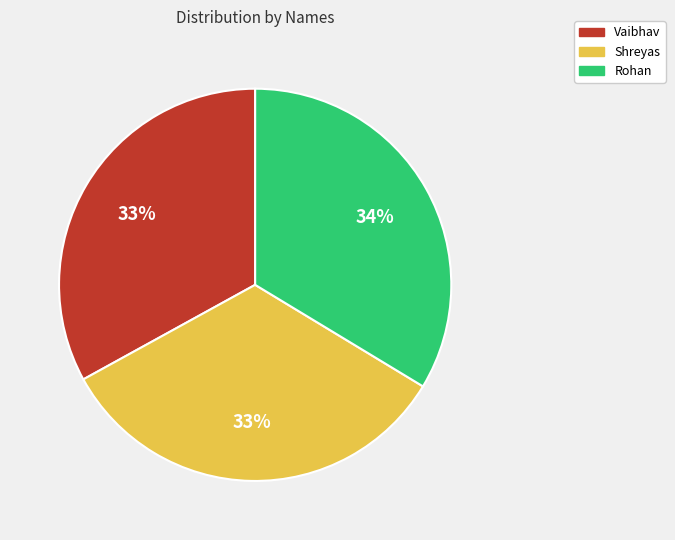

To the nearest percent, what is the difference between the Vaibhav and Rohan slice percentages?

1%